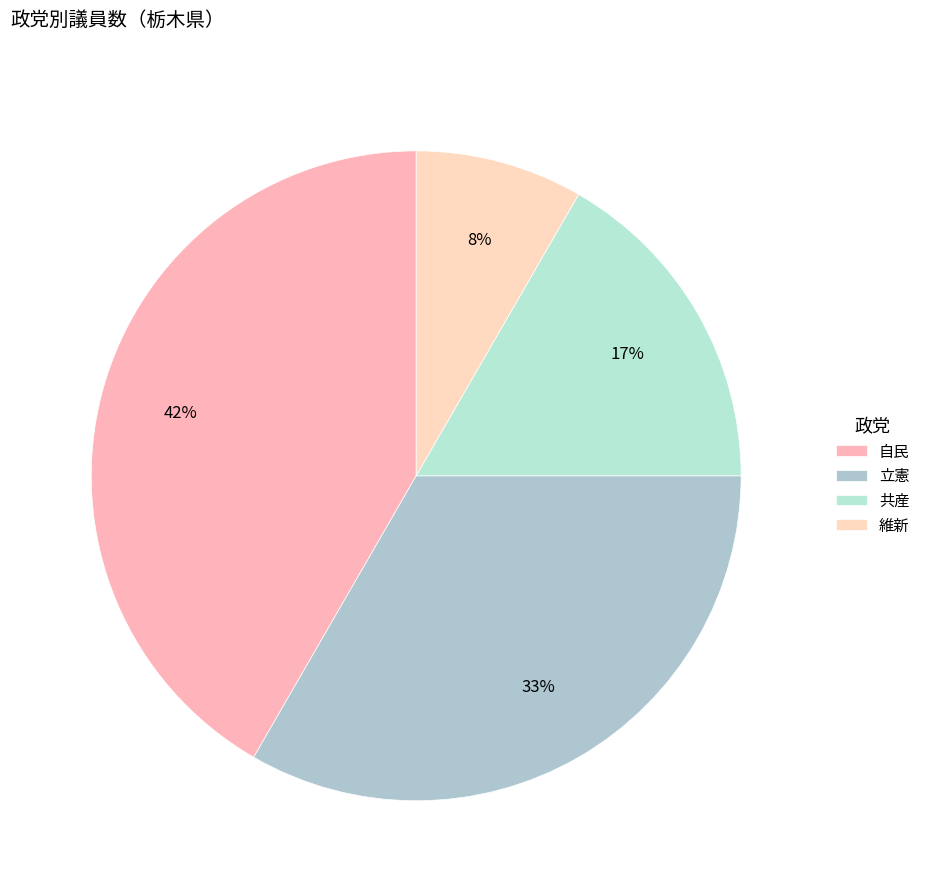

Is the sum of 維新 and 共産 greater than half?

No